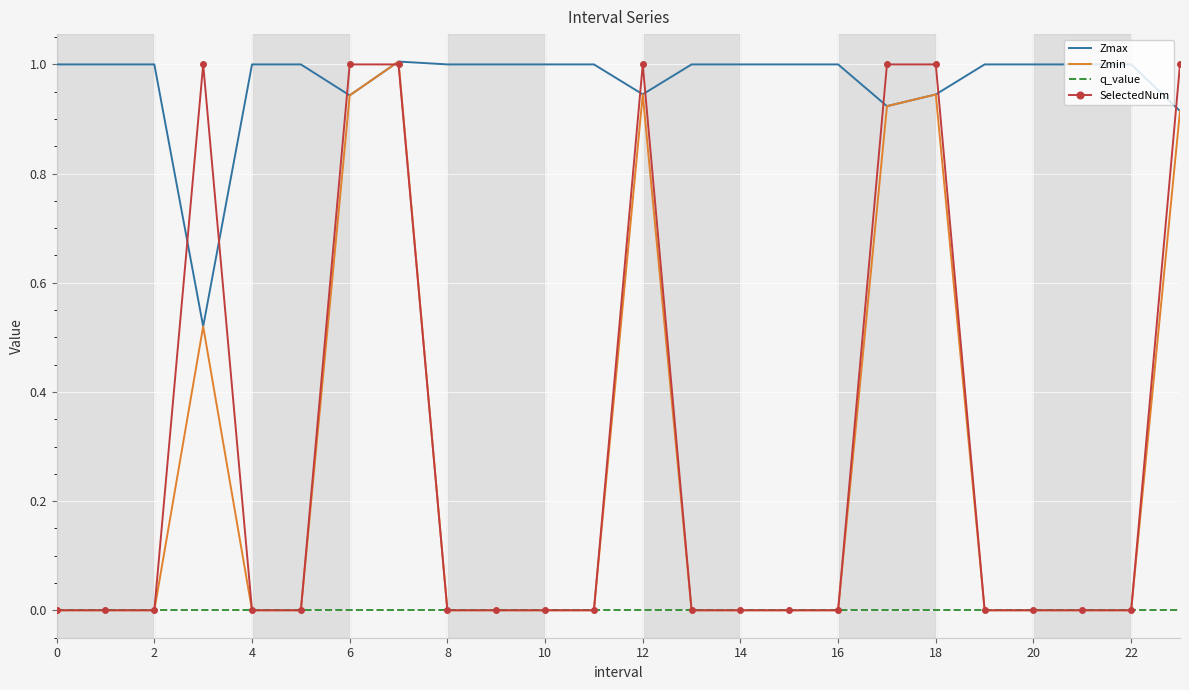

True or false: Zmax and q_value cross at least once.

False